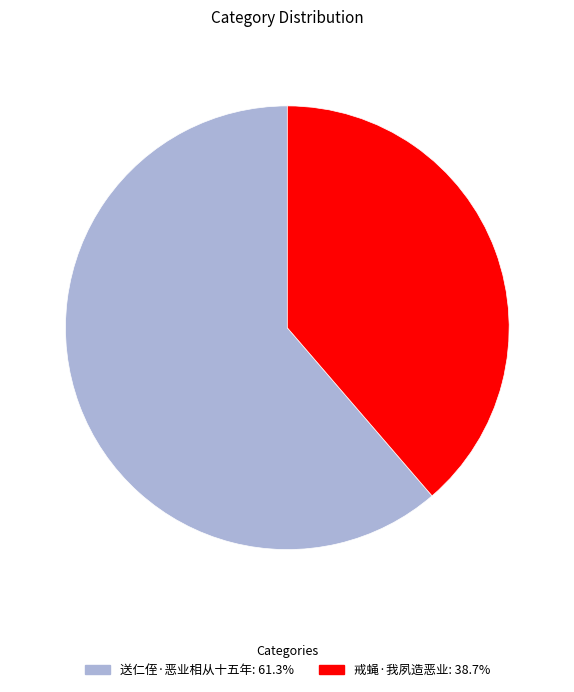

Rank the categories by value from highest to lowest.

送仁侄·恶业相从十五年, 戒蝇·我夙造恶业